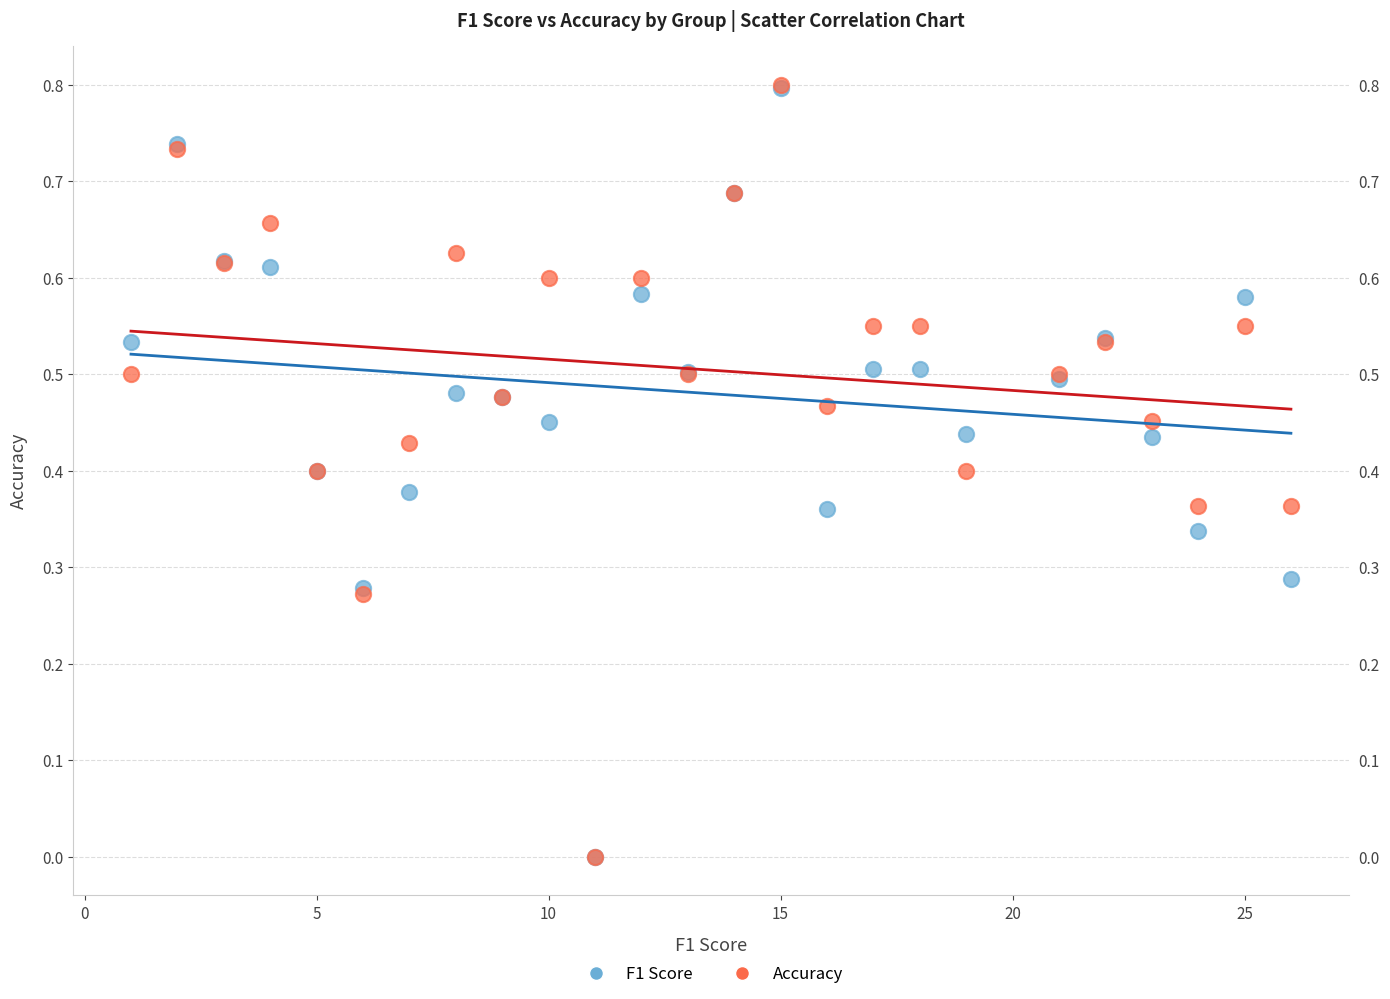

What are all the series names shown in the legend?

F1 Score, Accuracy